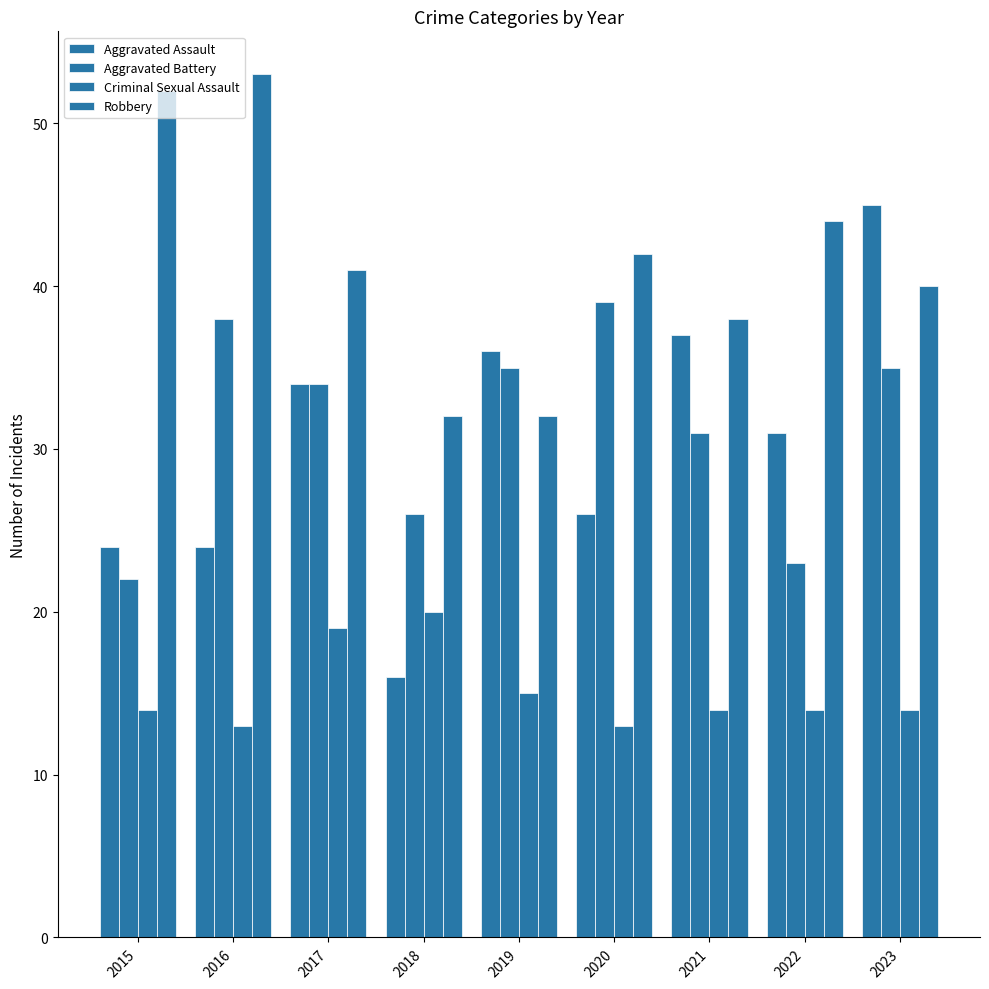

Reading left to right, extract all data points from this chart.

Aggravated Assault: 2015=24	2016=24	2017=34	2018=16	2019=36	2020=26	2021=37	2022=31	2023=45
Aggravated Battery: 2015=22	2016=38	2017=34	2018=26	2019=35	2020=39	2021=31	2022=23	2023=35
Criminal Sexual Assault: 2015=14	2016=13	2017=19	2018=20	2019=15	2020=13	2021=14	2022=14	2023=14
Robbery: 2015=52	2016=53	2017=41	2018=32	2019=32	2020=42	2021=38	2022=44	2023=40